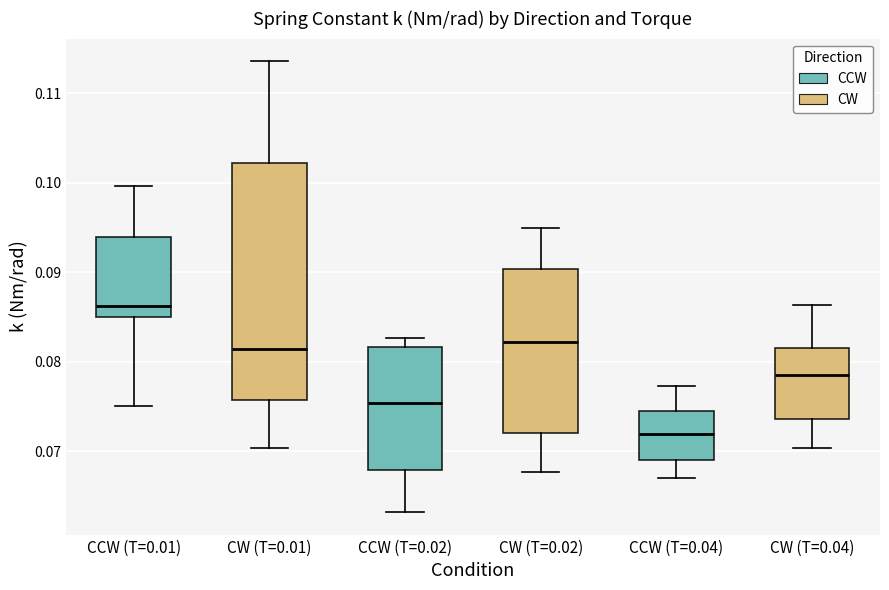

Comparing the boxes themselves (not the whiskers), which one is the tallest?

CW (T=0.01)